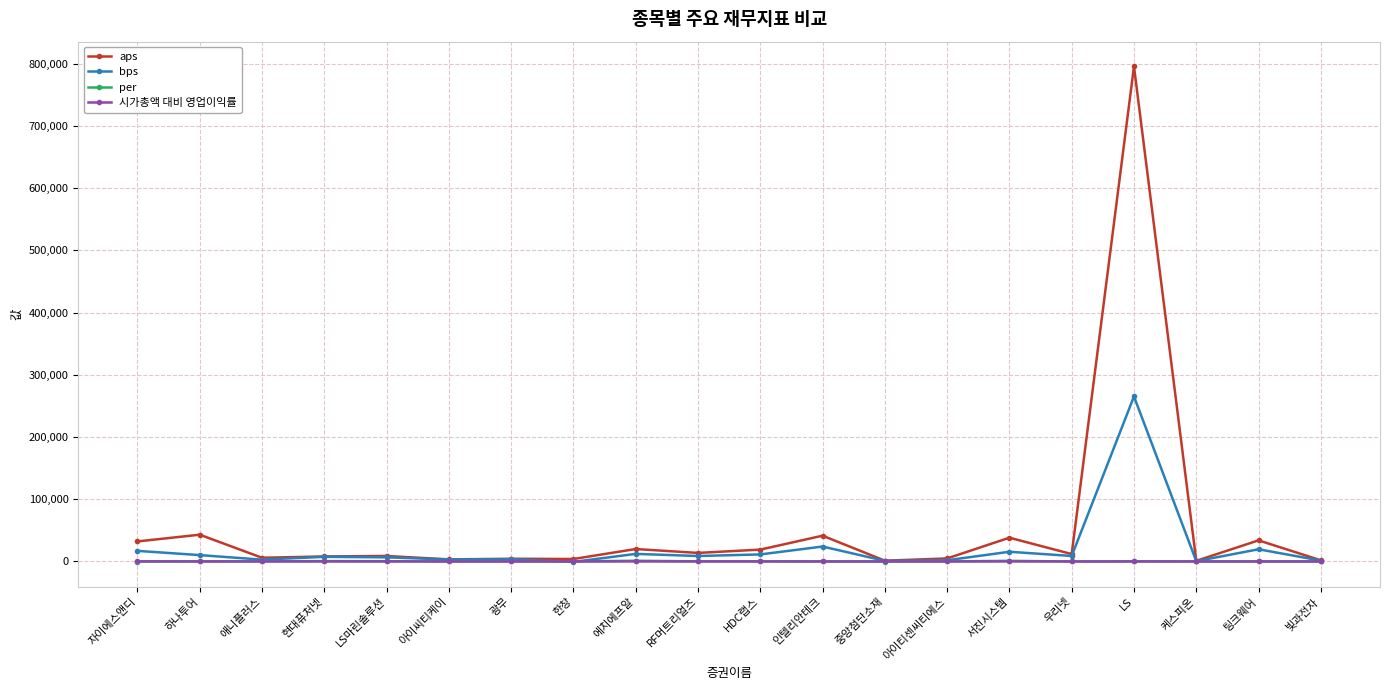

Which label corresponds to the largest value in the chart?

LS